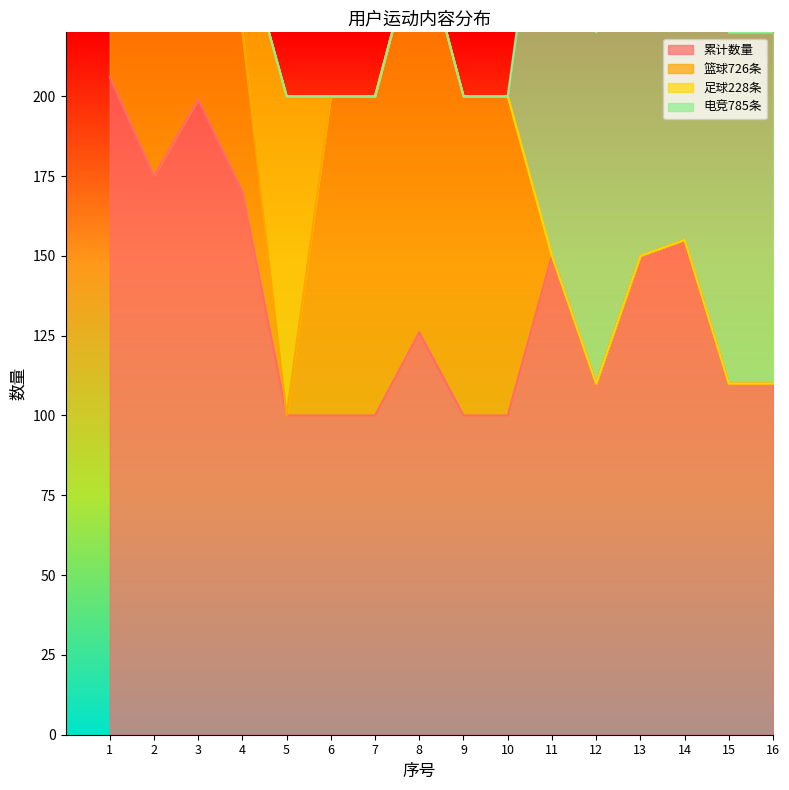

True or false: 篮球726条 and 累计数量 cross at least once.

False